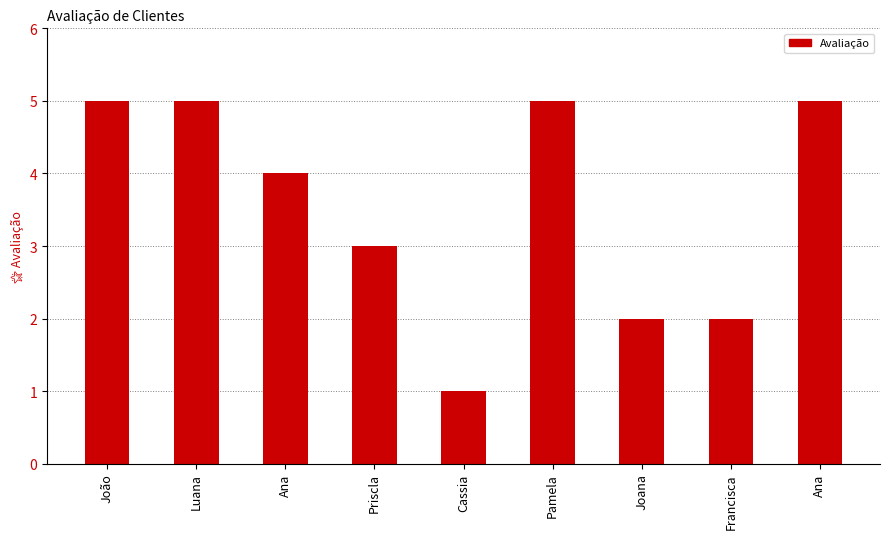

What is the label of the 4th bar from the left?

Priscla